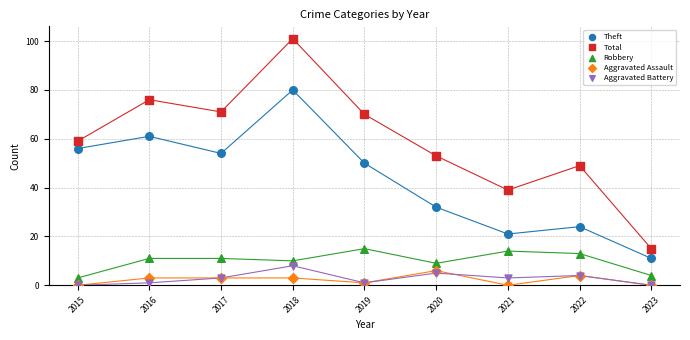

Which series contains the highest Y value?

Total